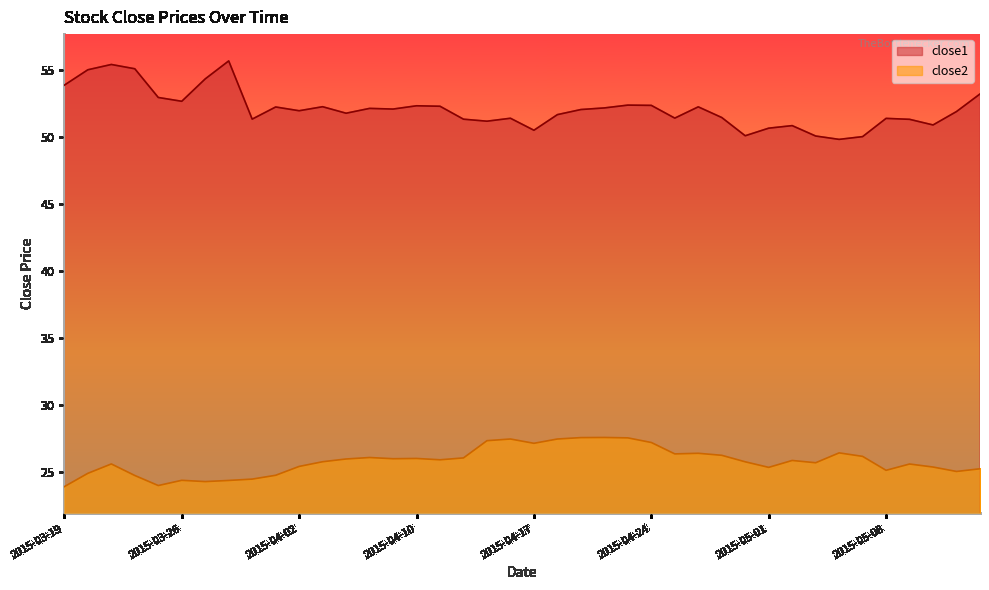

What position from the left is 2015-05-07?

35